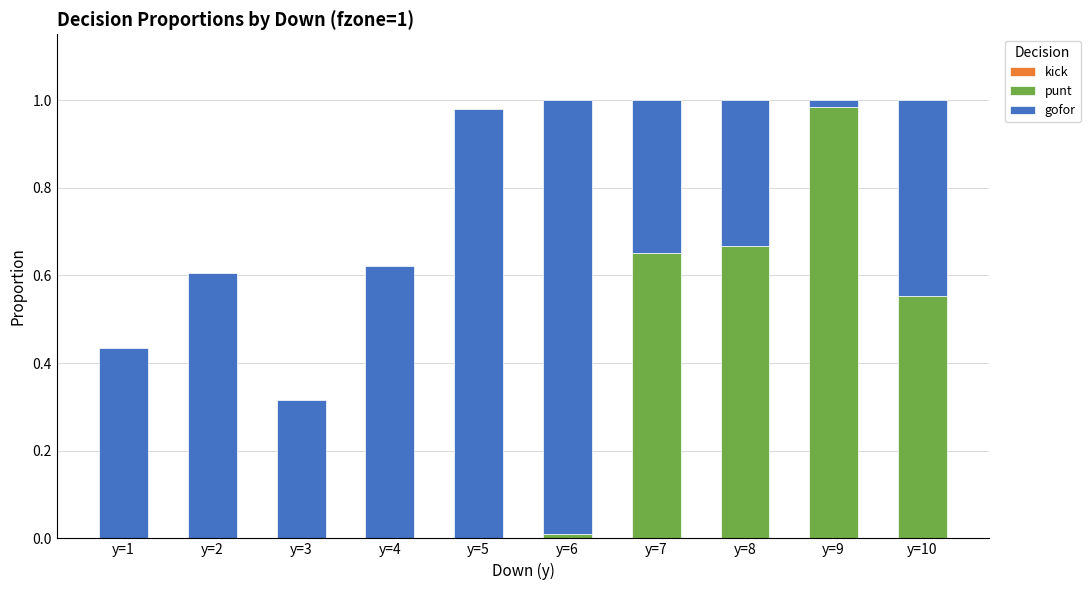

Which category has the highest value in the punt series?

y=9